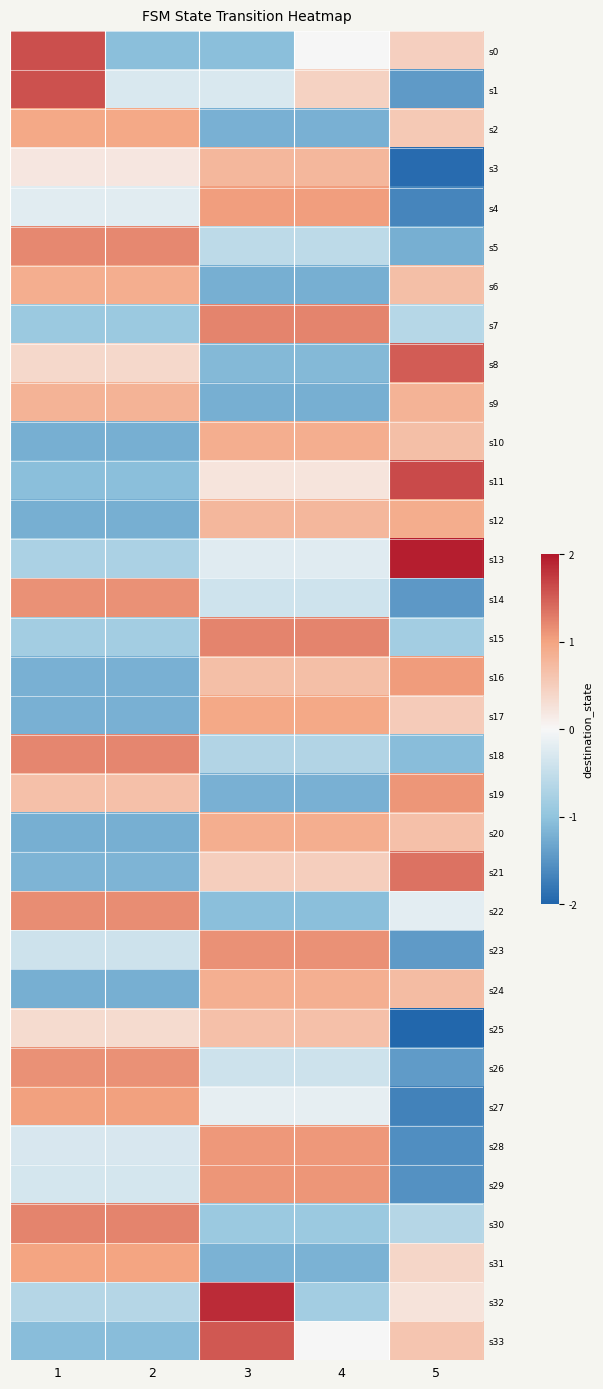

Reading left to right, what are all the values shown in this chart?

s0: 1=1.6	2=-1.0	3=-1.0	4=0.0	5=0.5
s1: 1=1.6	2=-0.3	3=-0.3	4=0.4	5=-1.4
s2: 1=0.9	2=0.9	3=-1.2	4=-1.2	5=0.5
s3: 1=0.2	2=0.2	3=0.8	4=0.8	5=-1.9
s4: 1=-0.2	2=-0.2	3=1.0	4=1.0	5=-1.7
s5: 1=1.2	2=1.2	3=-0.6	4=-0.6	5=-1.2
s6: 1=0.9	2=0.9	3=-1.2	4=-1.2	5=0.7
s7: 1=-0.9	2=-0.9	3=1.2	4=1.2	5=-0.6
s8: 1=0.4	2=0.4	3=-1.1	4=-1.1	5=1.5
s9: 1=0.8	2=0.8	3=-1.2	4=-1.2	5=0.8
s10: 1=-1.2	2=-1.2	3=0.9	4=0.9	5=0.7
s11: 1=-1.1	2=-1.1	3=0.2	4=0.2	5=1.6
s12: 1=-1.2	2=-1.2	3=0.8	4=0.8	5=0.9
s13: 1=-0.7	2=-0.7	3=-0.2	4=-0.2	5=1.9
s14: 1=1.1	2=1.1	3=-0.4	4=-0.4	5=-1.5
s15: 1=-0.8	2=-0.8	3=1.2	4=1.2	5=-0.8
s16: 1=-1.2	2=-1.2	3=0.7	4=0.7	5=1.1
s17: 1=-1.2	2=-1.2	3=1.0	4=1.0	5=0.5
s18: 1=1.2	2=1.2	3=-0.7	4=-0.7	5=-1.1
s19: 1=0.7	2=0.7	3=-1.2	4=-1.2	5=1.1
s20: 1=-1.2	2=-1.2	3=0.9	4=0.9	5=0.7
s21: 1=-1.2	2=-1.2	3=0.5	4=0.5	5=1.3
s22: 1=1.2	2=1.2	3=-1.1	4=-1.1	5=-0.2
s23: 1=-0.4	2=-0.4	3=1.1	4=1.1	5=-1.4
s24: 1=-1.2	2=-1.2	3=0.9	4=0.9	5=0.7
s25: 1=0.3	2=0.3	3=0.7	4=0.7	5=-2.0
s26: 1=1.1	2=1.1	3=-0.4	4=-0.4	5=-1.4
s27: 1=1.0	2=1.0	3=-0.2	4=-0.2	5=-1.7
s28: 1=-0.3	2=-0.3	3=1.1	4=1.1	5=-1.6
s29: 1=-0.3	2=-0.3	3=1.1	4=1.1	5=-1.5
s30: 1=1.2	2=1.2	3=-0.9	4=-0.9	5=-0.7
s31: 1=1.0	2=1.0	3=-1.2	4=-1.2	5=0.4
s32: 1=-0.6	2=-0.6	3=1.9	4=-0.8	5=0.2
s33: 1=-1.1	2=-1.1	3=1.5	4=0.0	5=0.6